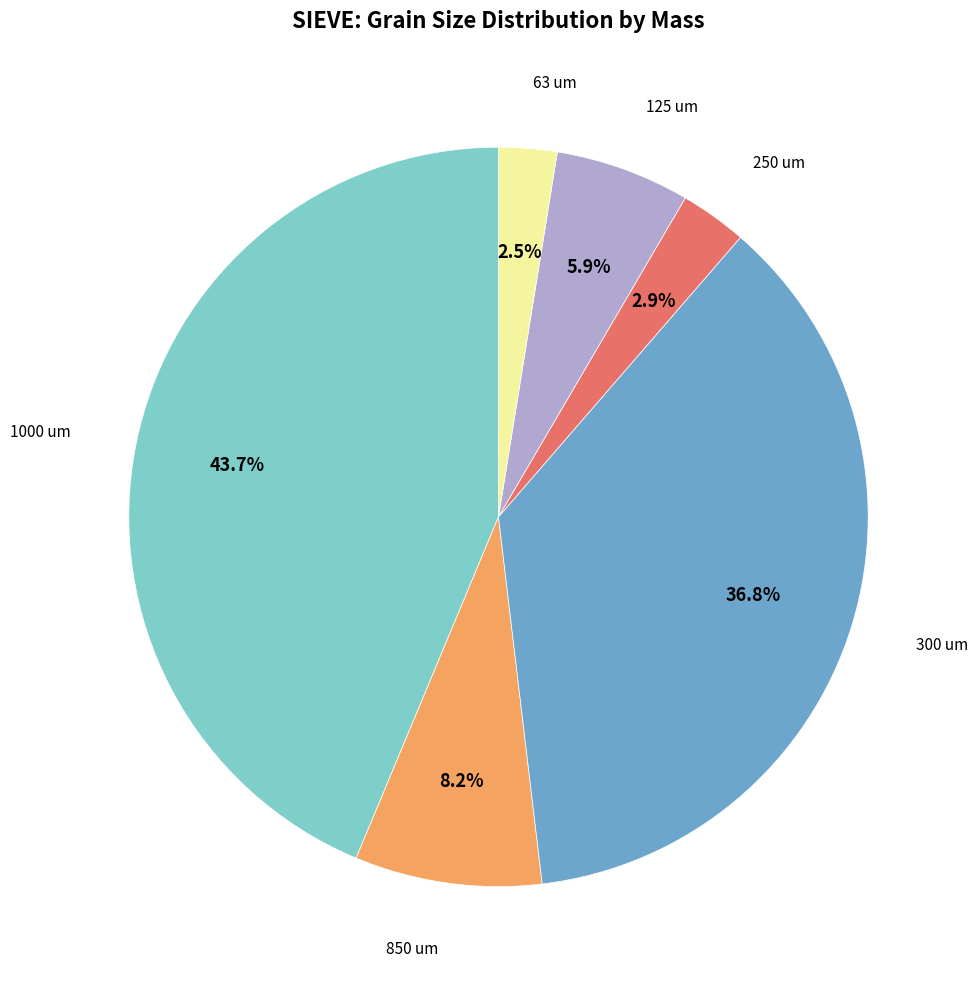

Is there a majority slice in this chart?

No